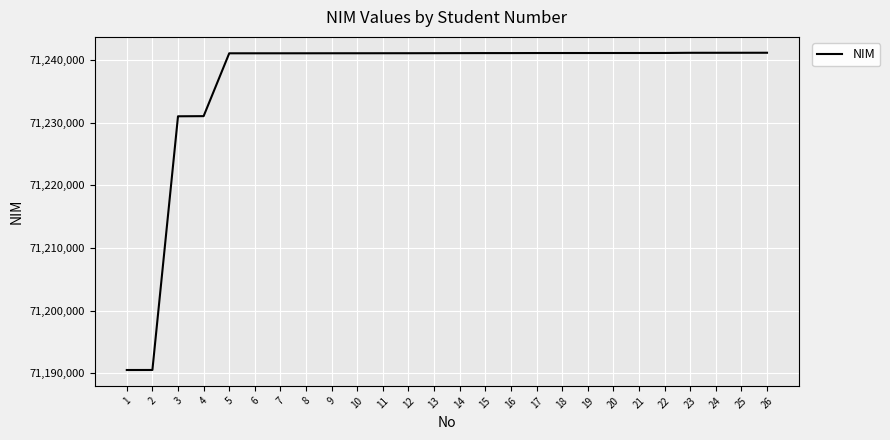

What is the difference between the maximum and minimum values?

50655